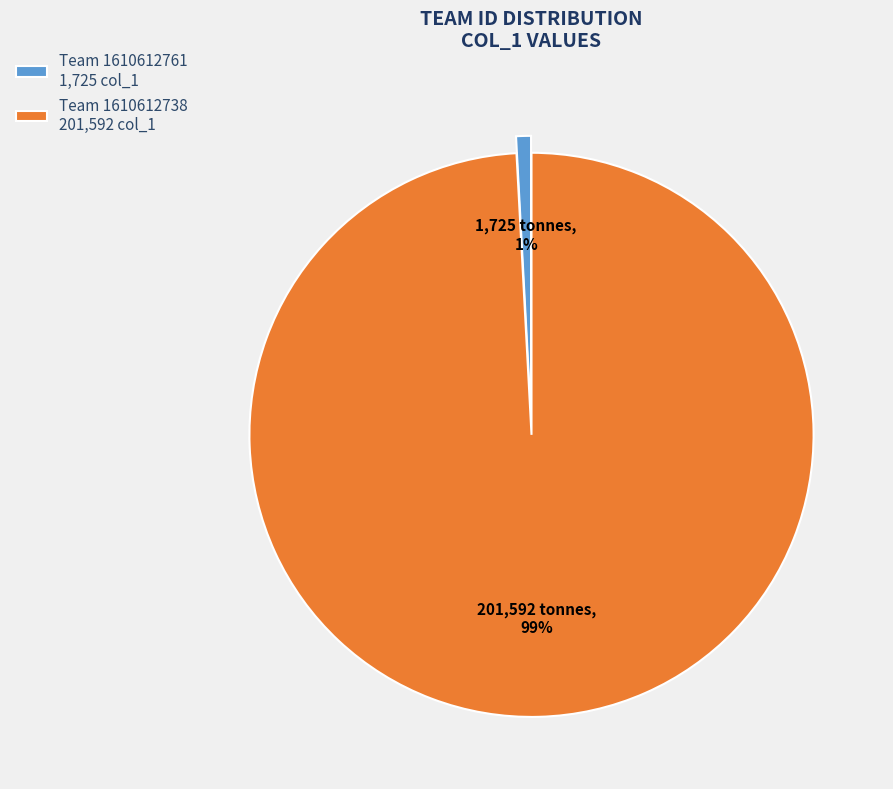

To the nearest percent, what portion does Team 1610612738 201,592 col_1 represent?

99%